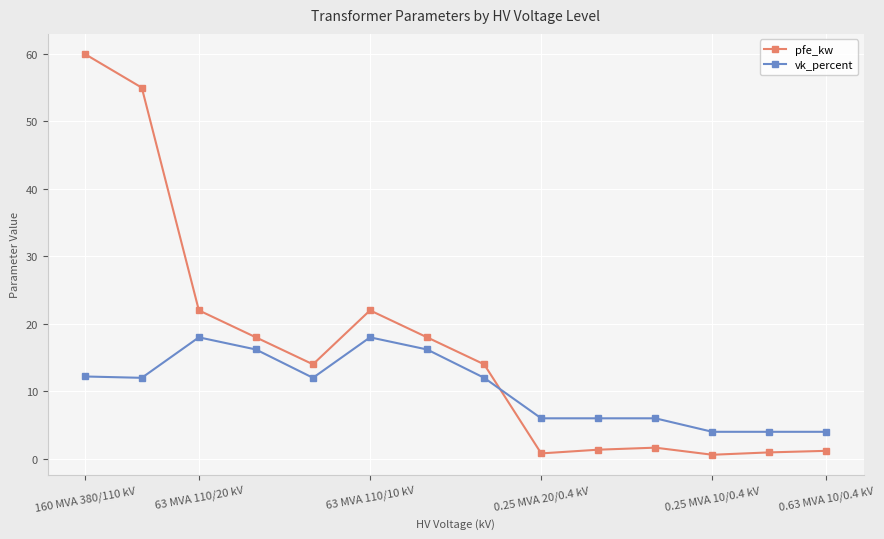

What is the minimum value for vk_percent?

4.0